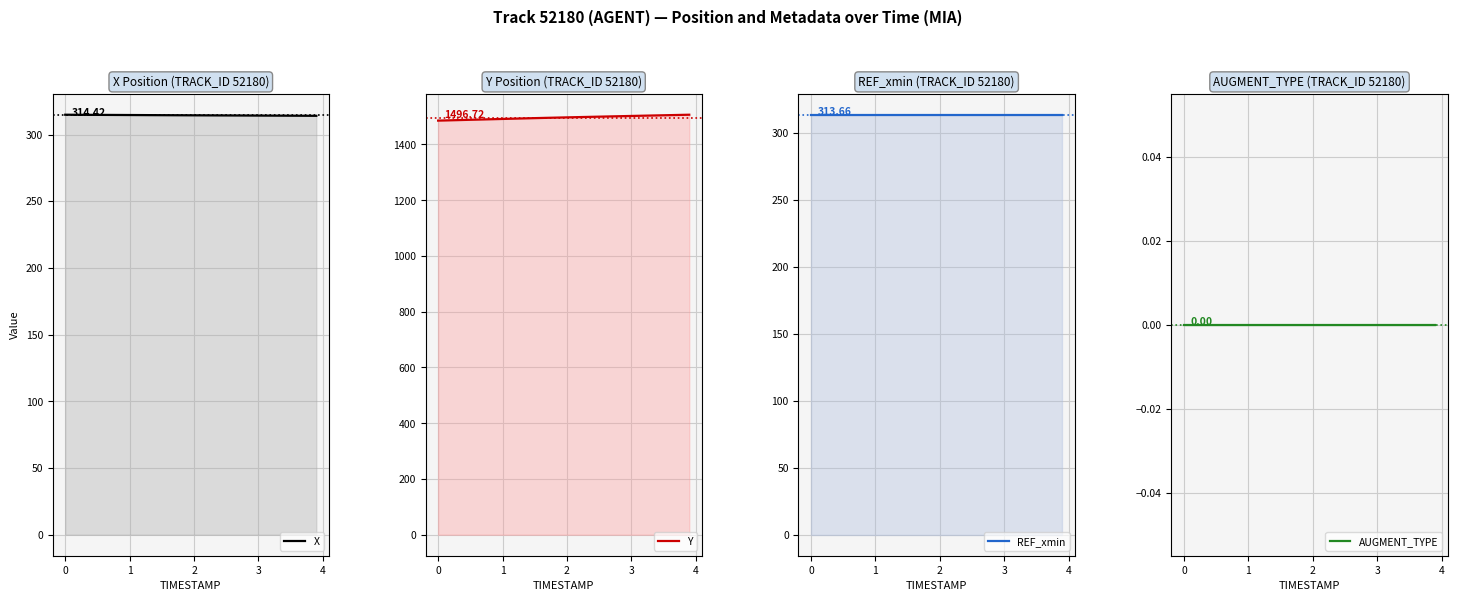

Which series has the widest spread of values?

Y